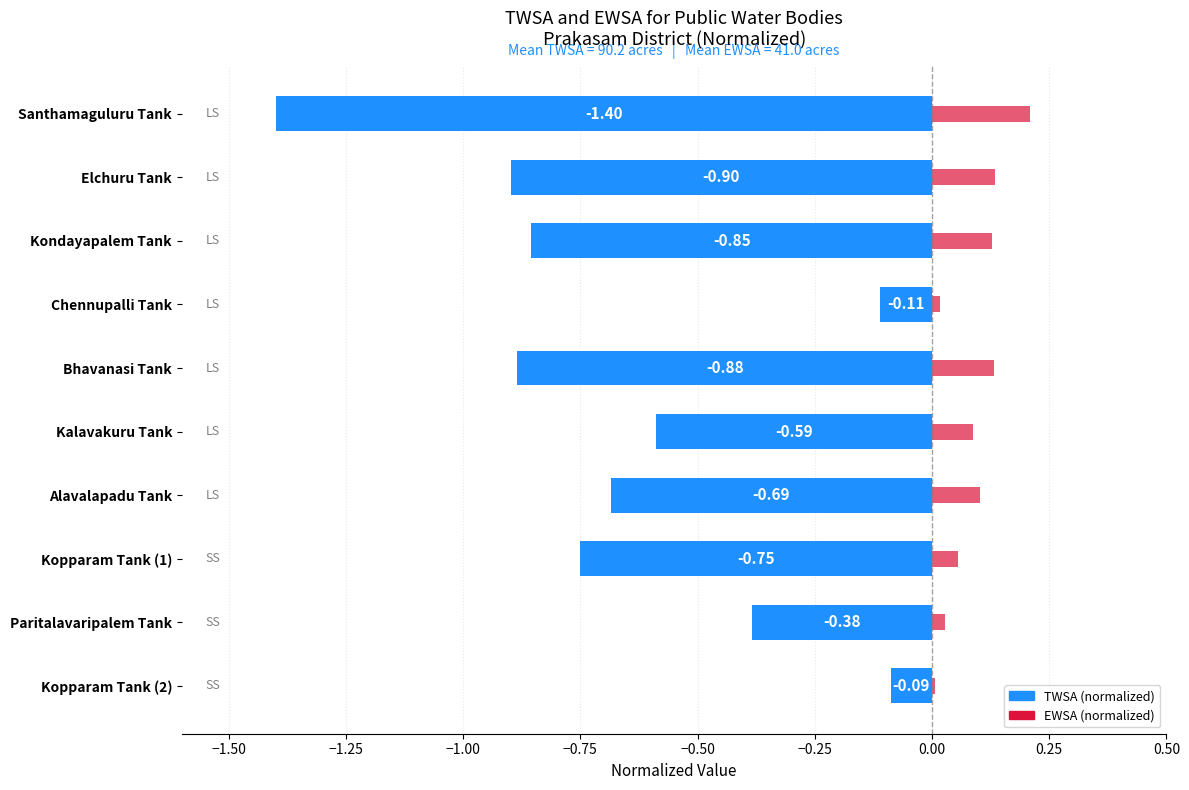

What is the difference between the maximum and minimum values in the TWSA (normalized) series?

1.3